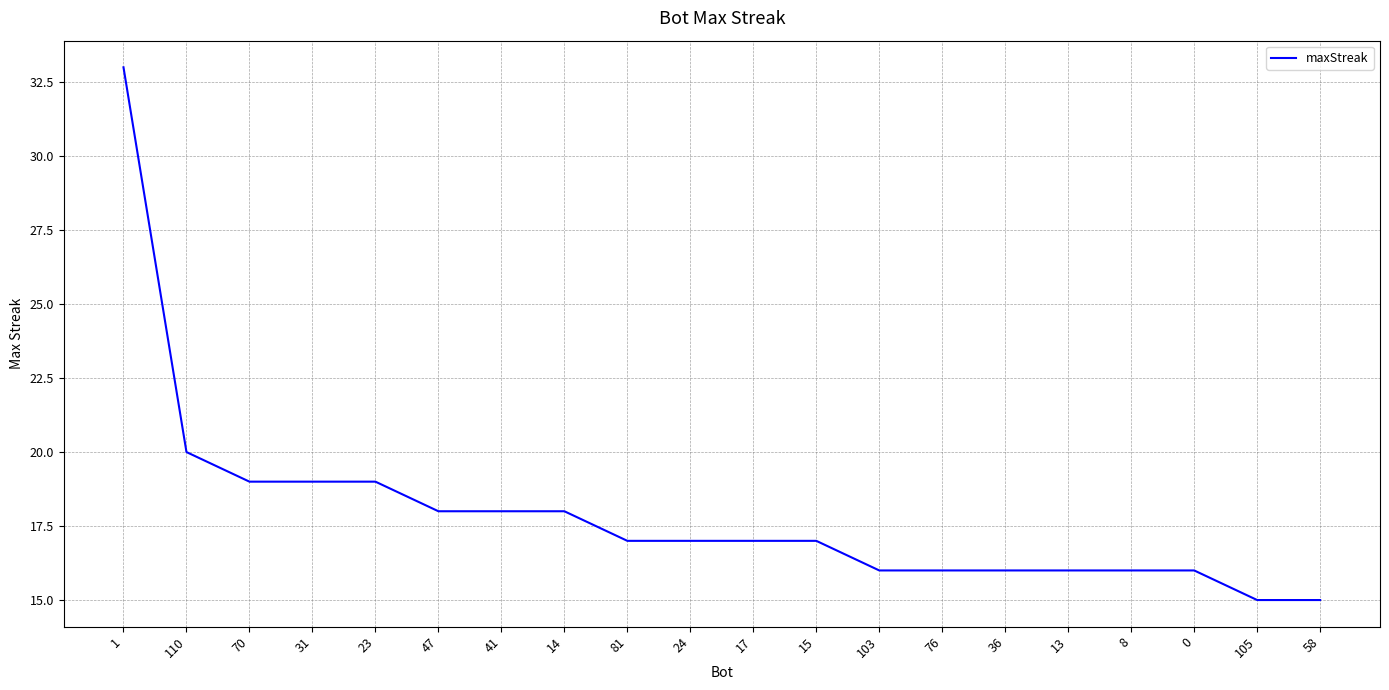

What is the difference between the maximum and minimum values?

18